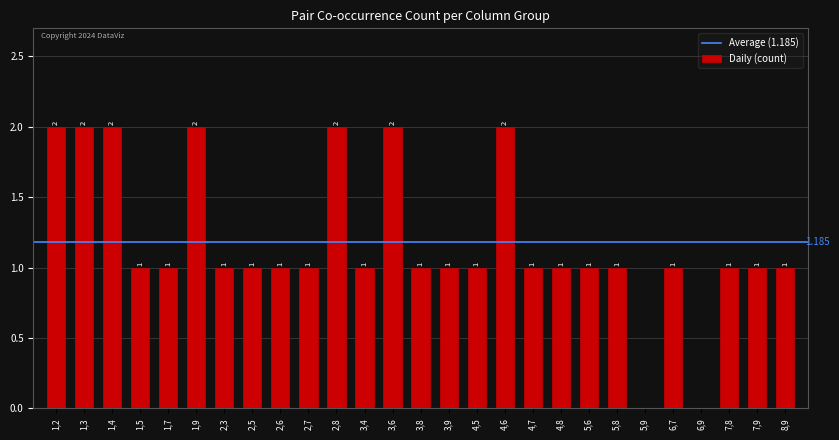

Are the bars horizontal?

No